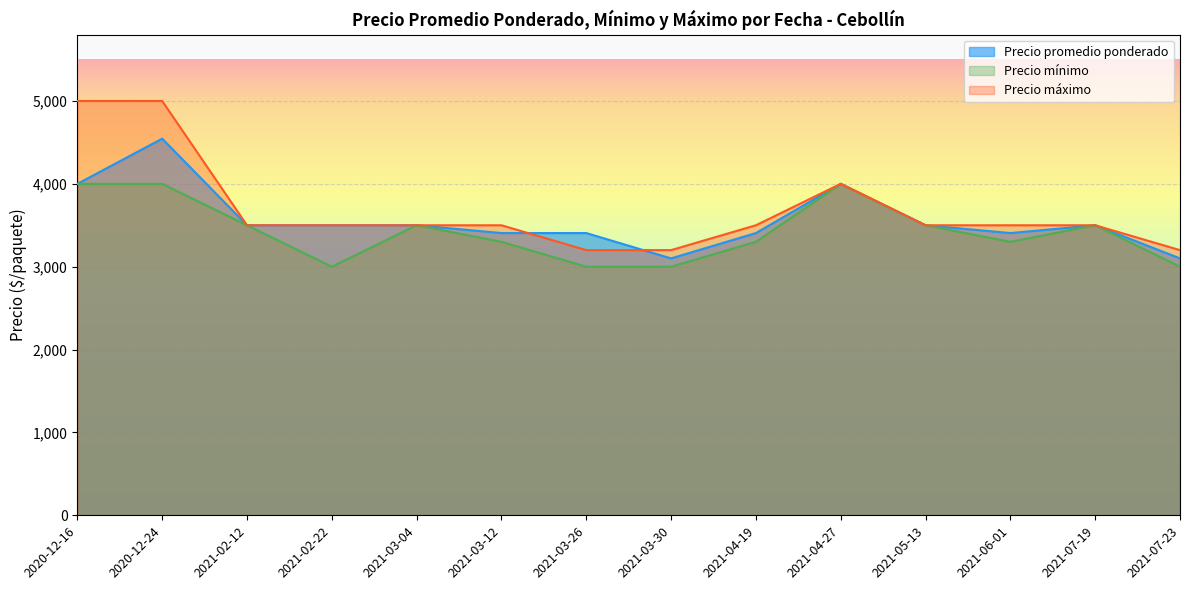

Does the chart display data point markers on the line(s)?

No